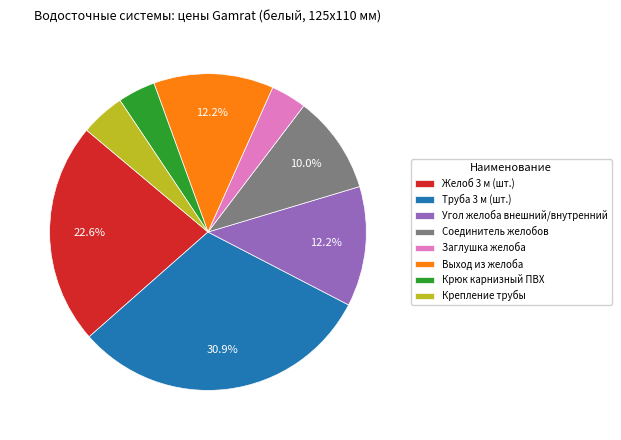

Which slice is the largest?

Труба 3 м (шт.)